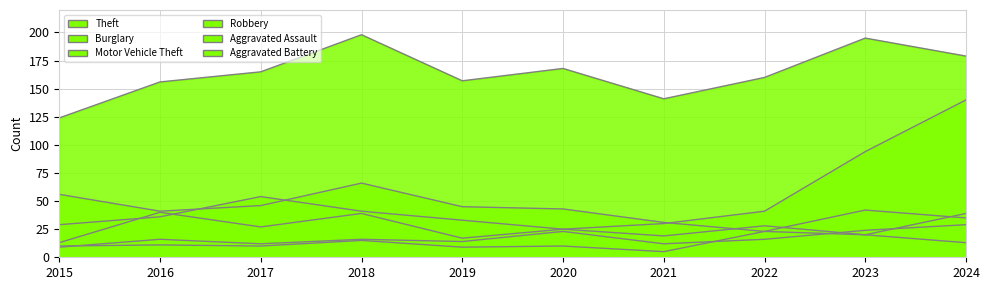

What is the average value of the Robbery series?

27